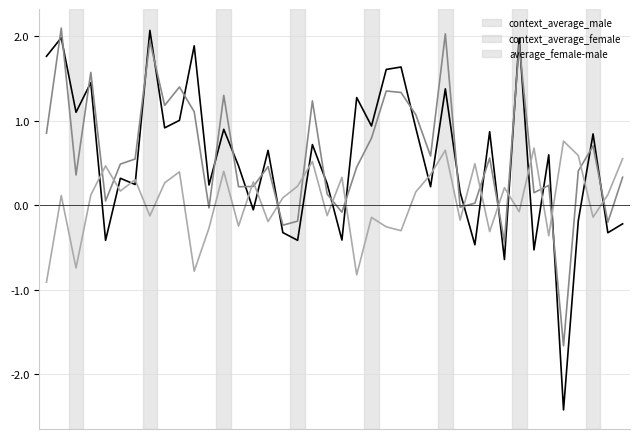

What is the maximum value shown in the chart?

2.1